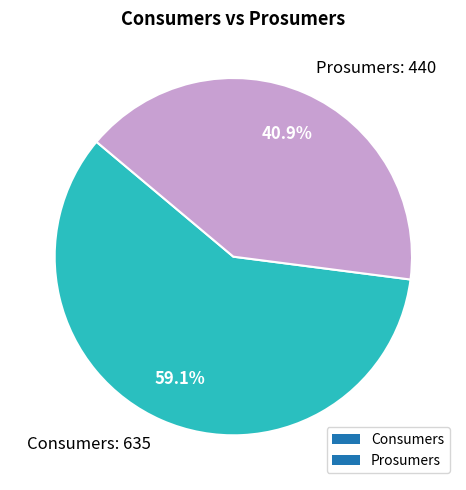

Is Prosumers the majority of the pie?

No